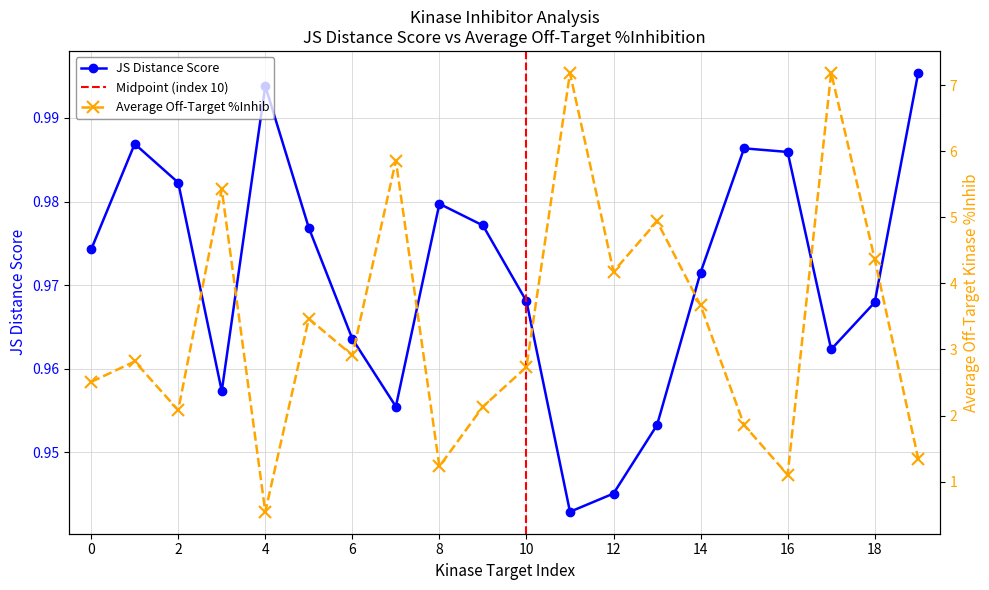

Does the chart display data point markers on the line(s)?

Yes